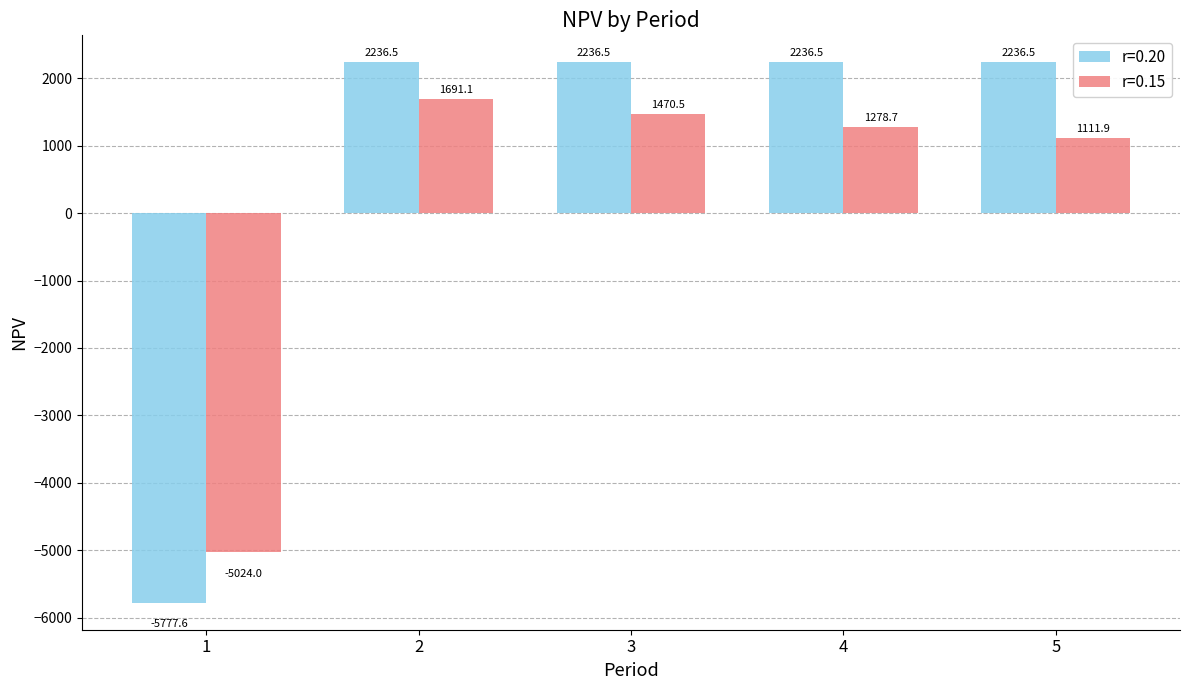

What is the value of the r=0.20 bar at the 5th from the left?

2236.5